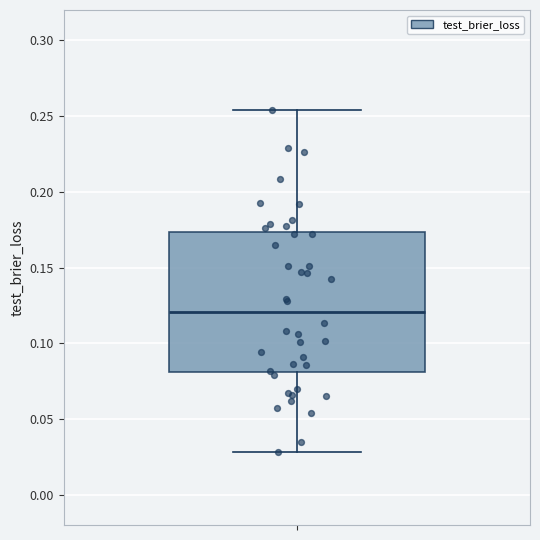

Transcribe this box plot: give where the median line is, the range the box spans, and where the two whiskers end, as read against the y-axis. The values are not printed on the chart, so give them approximately, as read against the axis.

median 0.120, box 0.080 to 0.175, whiskers 0.030 to 0.255